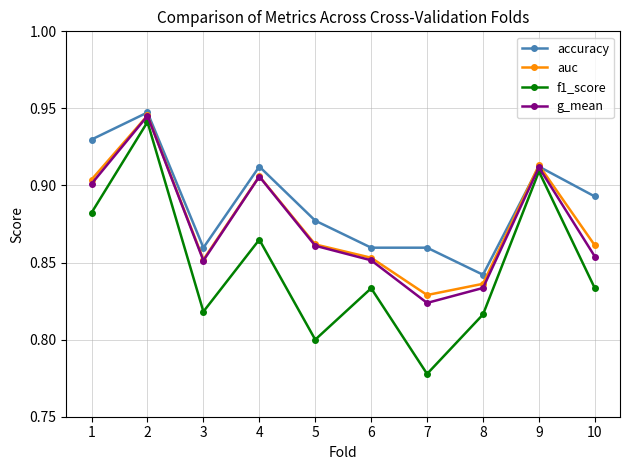

Which series has the widest spread of values?

f1_score